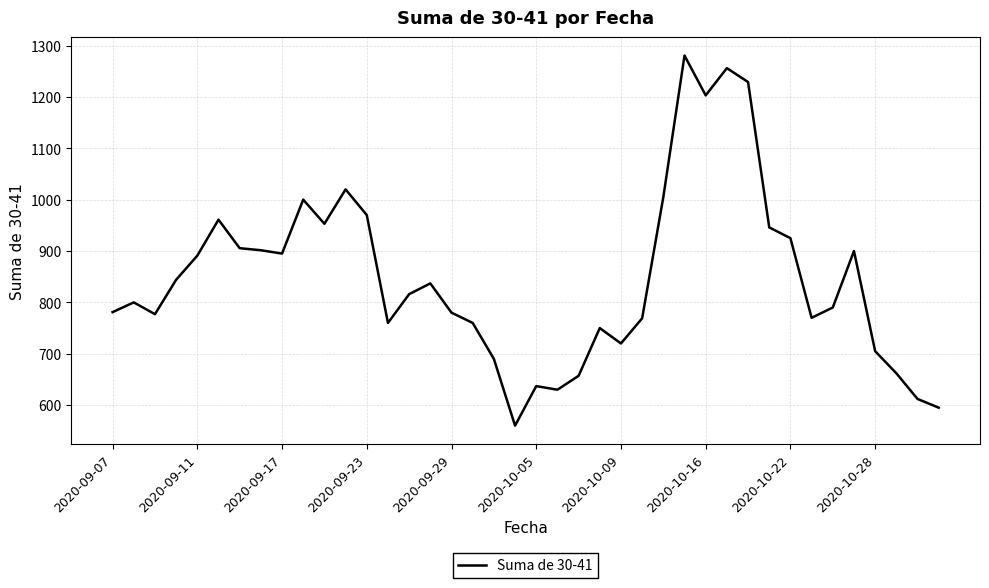

What is the smallest value displayed?

560.0